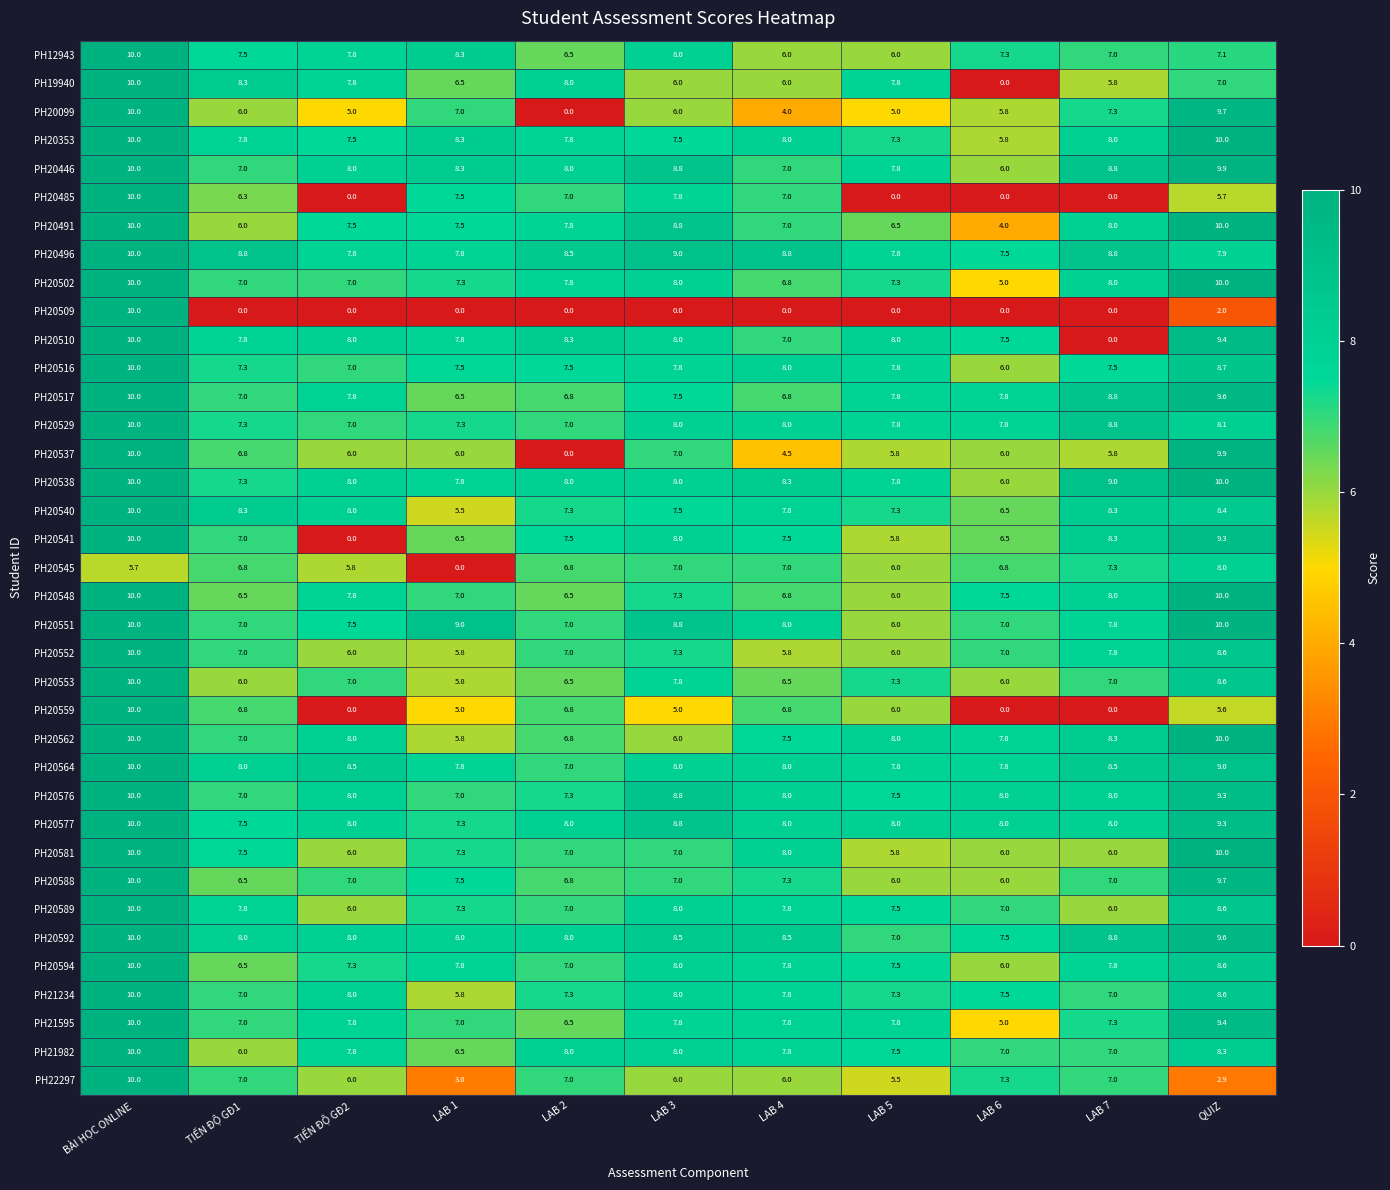

True or false: PH21982 has a value of 3.4 at QUIZ.

False